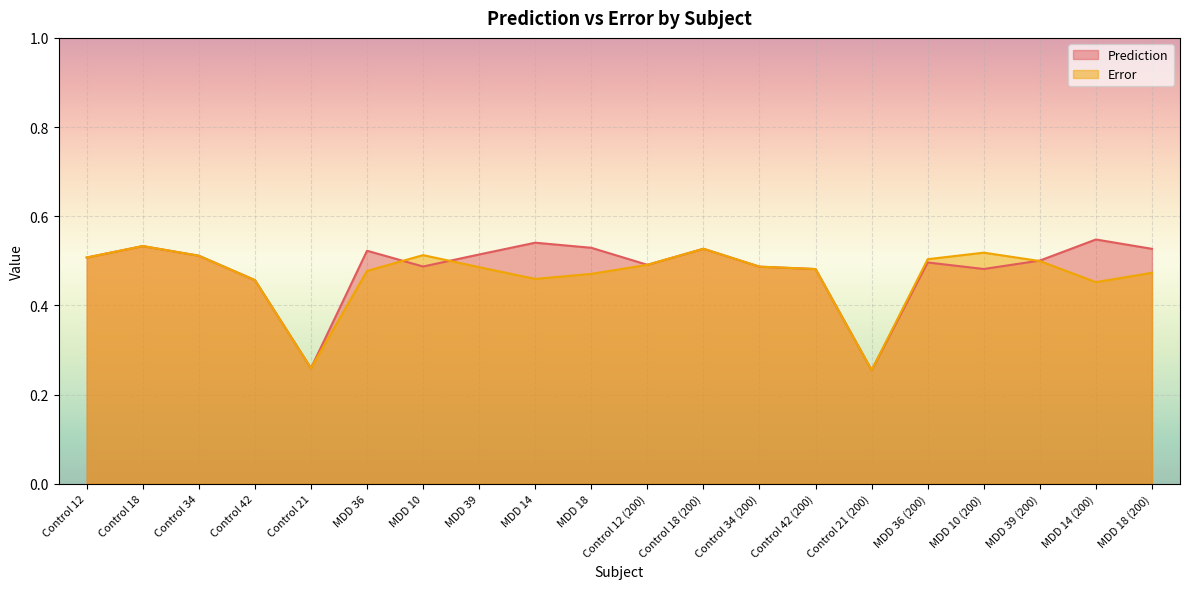

Reading left to right, extract all data points from this chart.

Prediction: 0.5	0.5	0.5	0.5	0.3	0.5	0.5	0.5	0.5	0.5	0.5	0.5	0.5	0.5	0.3	0.5	0.5	0.5	0.5	0.5
Error: 0.5	0.5	0.5	0.5	0.3	0.5	0.5	0.5	0.5	0.5	0.5	0.5	0.5	0.5	0.3	0.5	0.5	0.5	0.5	0.5